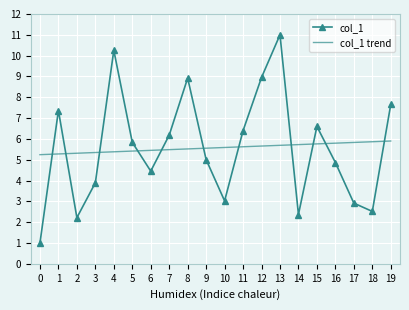

What is the maximum value shown in the chart?

11.0